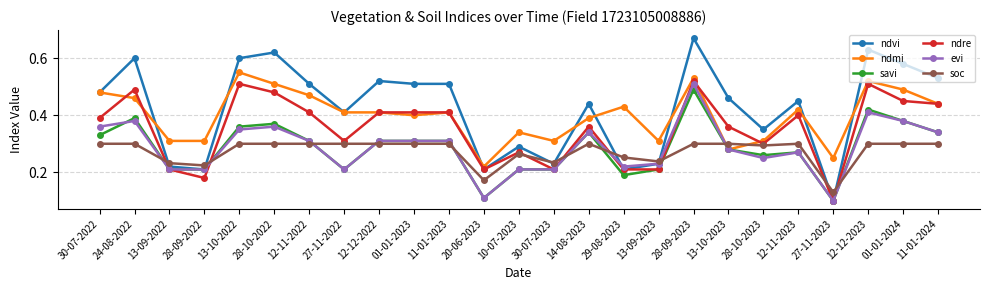

Is the value of ndmi at 13-09-2023 greater than the value of ndre at 29-08-2023?

Yes